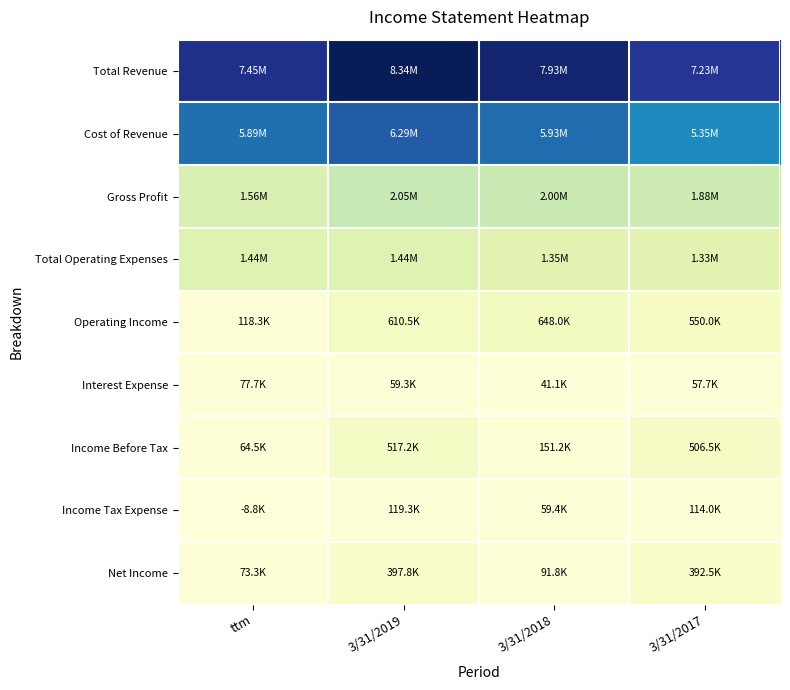

At which category does the chart reach its minimum across all series?

ttm